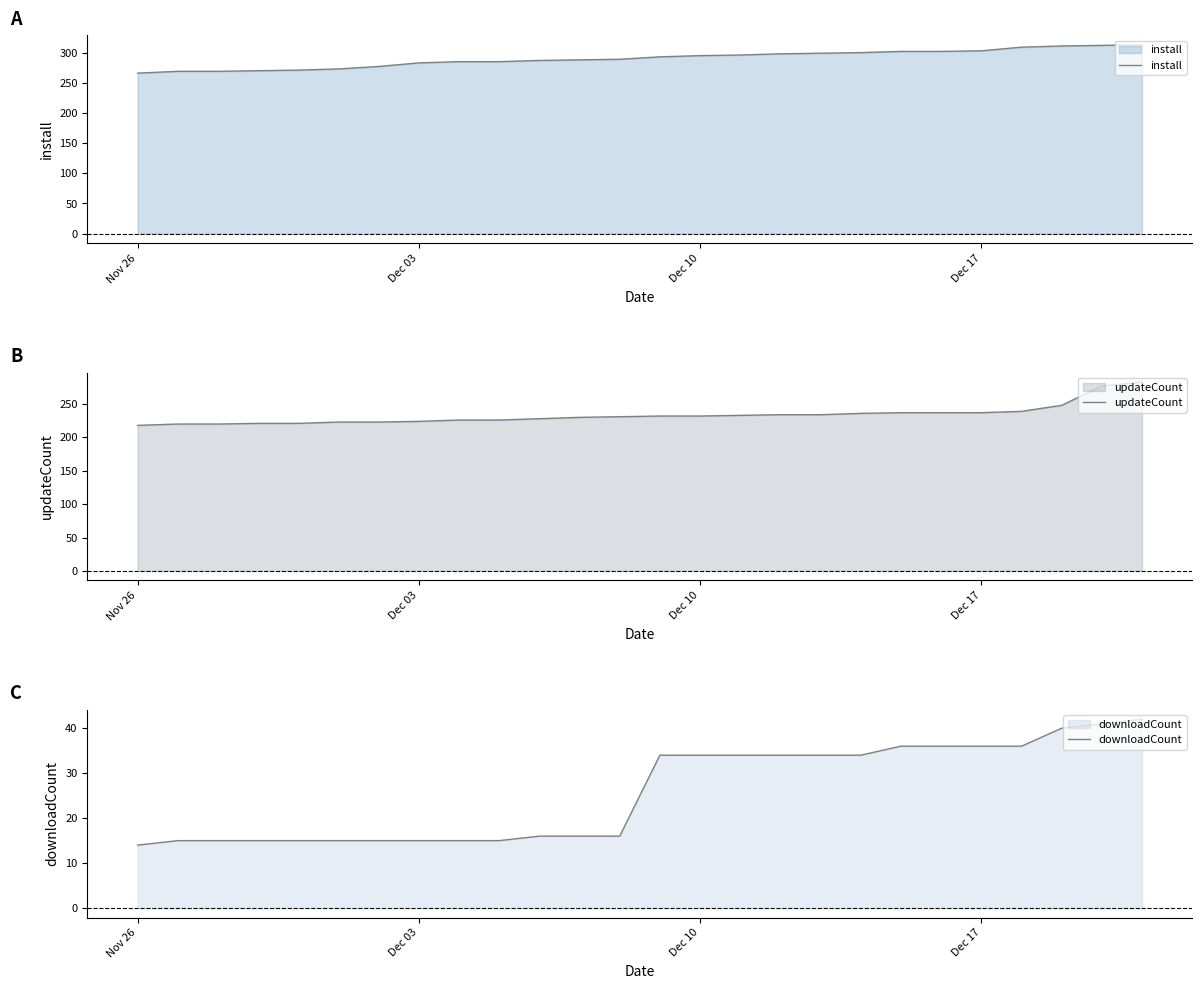

At which label does downloadCount reach its minimum?

Nov 26